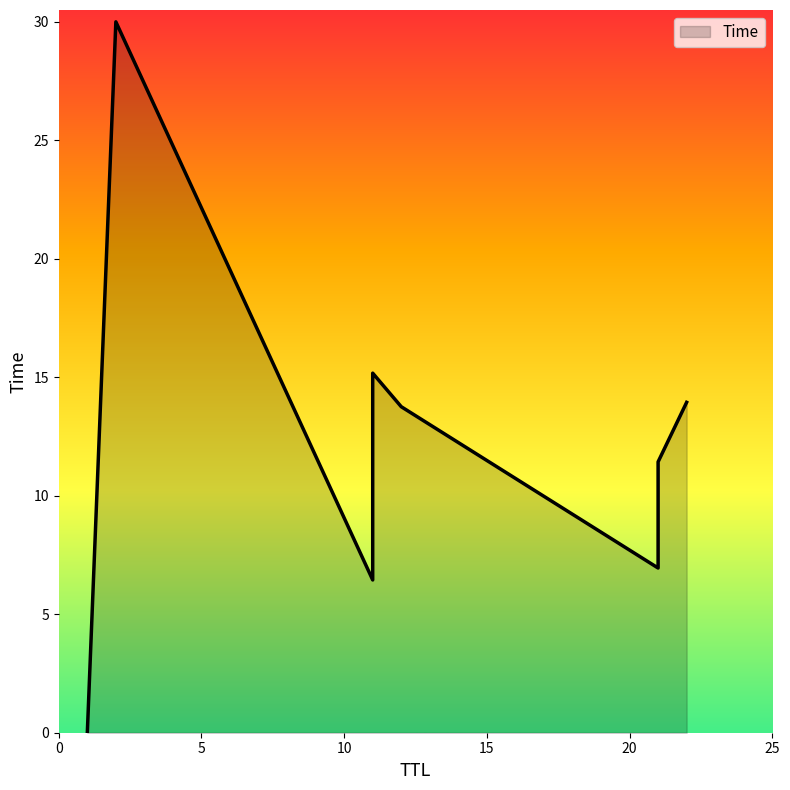

Is it true that the value at 21 is 11.4?

True